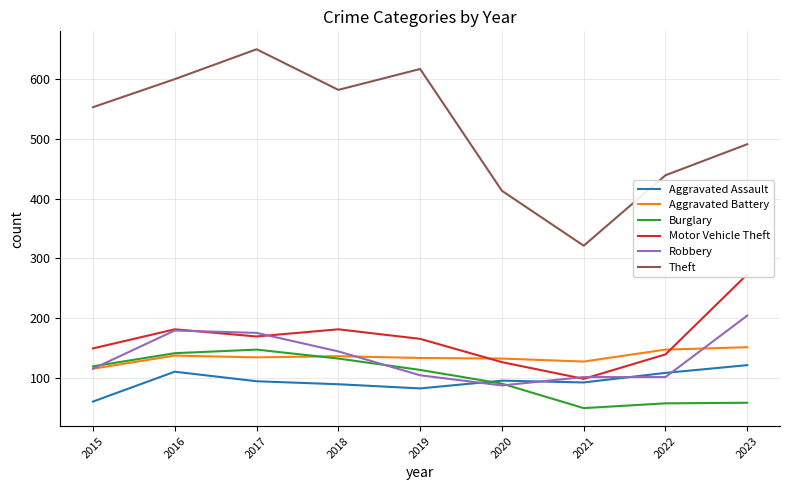

What is the average value of the Theft series?

518